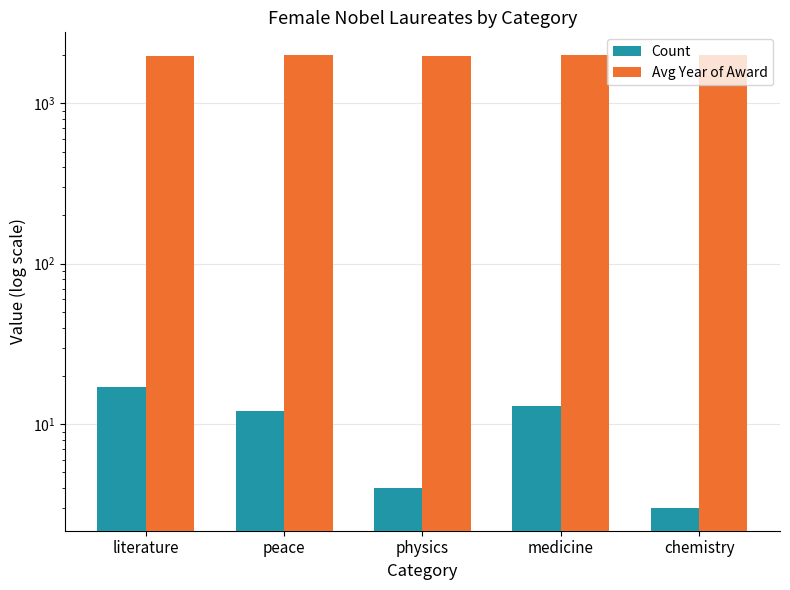

Where does the Count series first go above 12?

literature